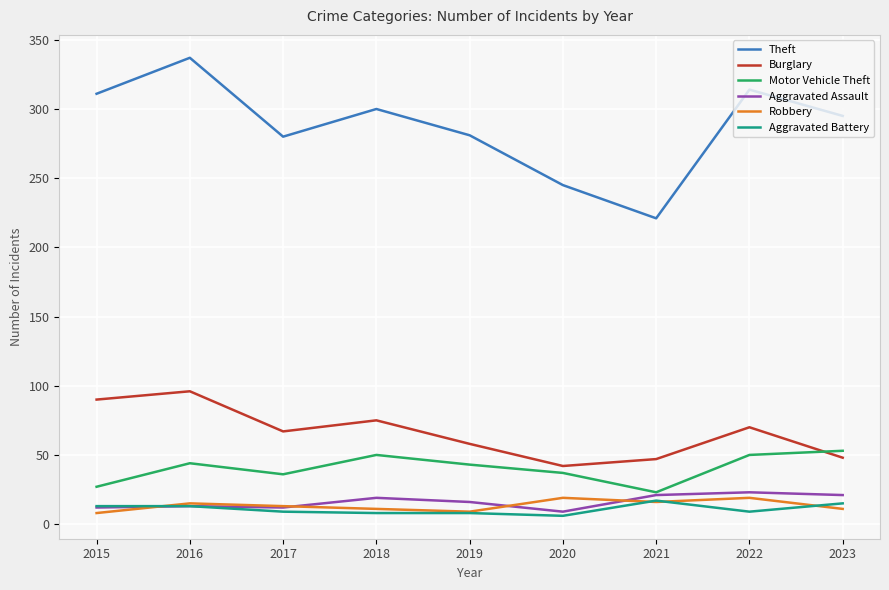

What is the greatest value displayed?

337